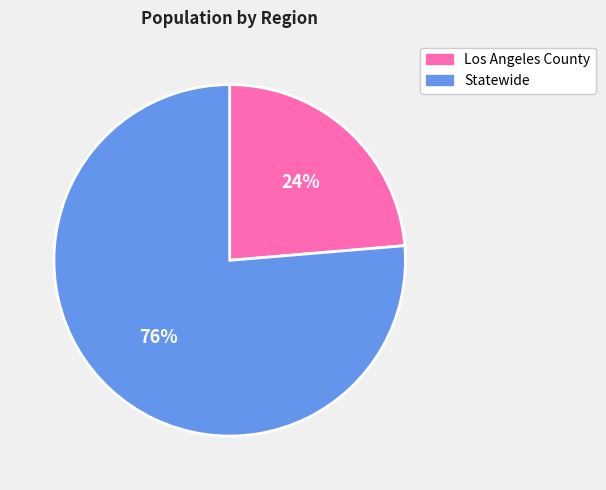

Which slice is the smallest?

Los Angeles County